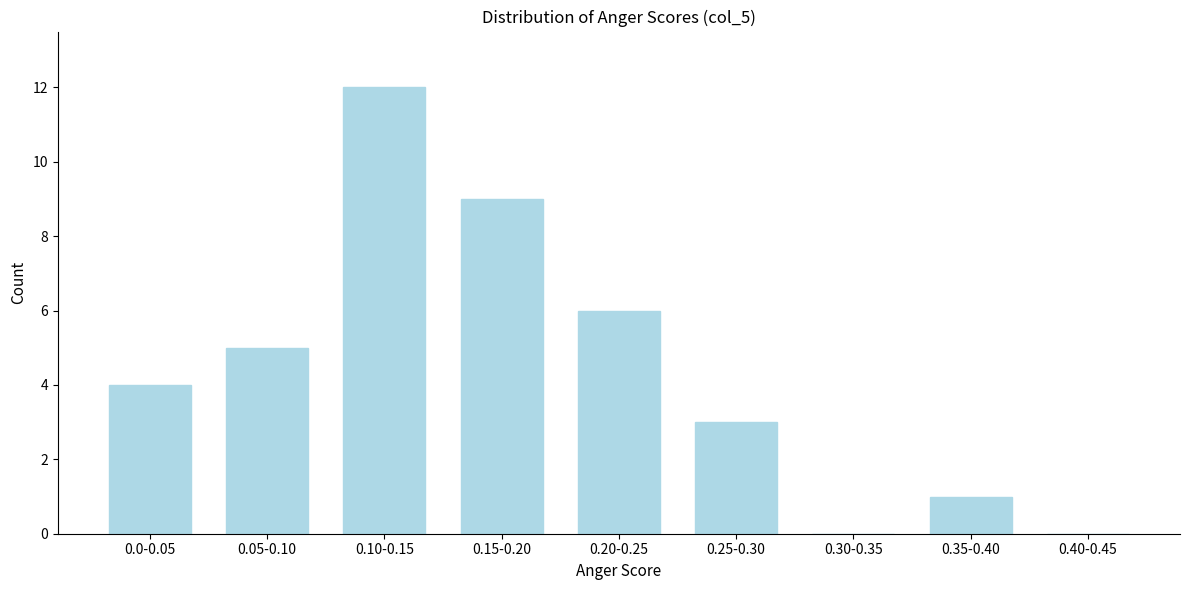

Reading left to right, what are all the values shown in this chart?

0.0-0.05=4	0.05-0.10=5	0.10-0.15=12	0.15-0.20=9	0.20-0.25=6	0.25-0.30=3	0.30-0.35=0	0.35-0.40=1	0.40-0.45=0